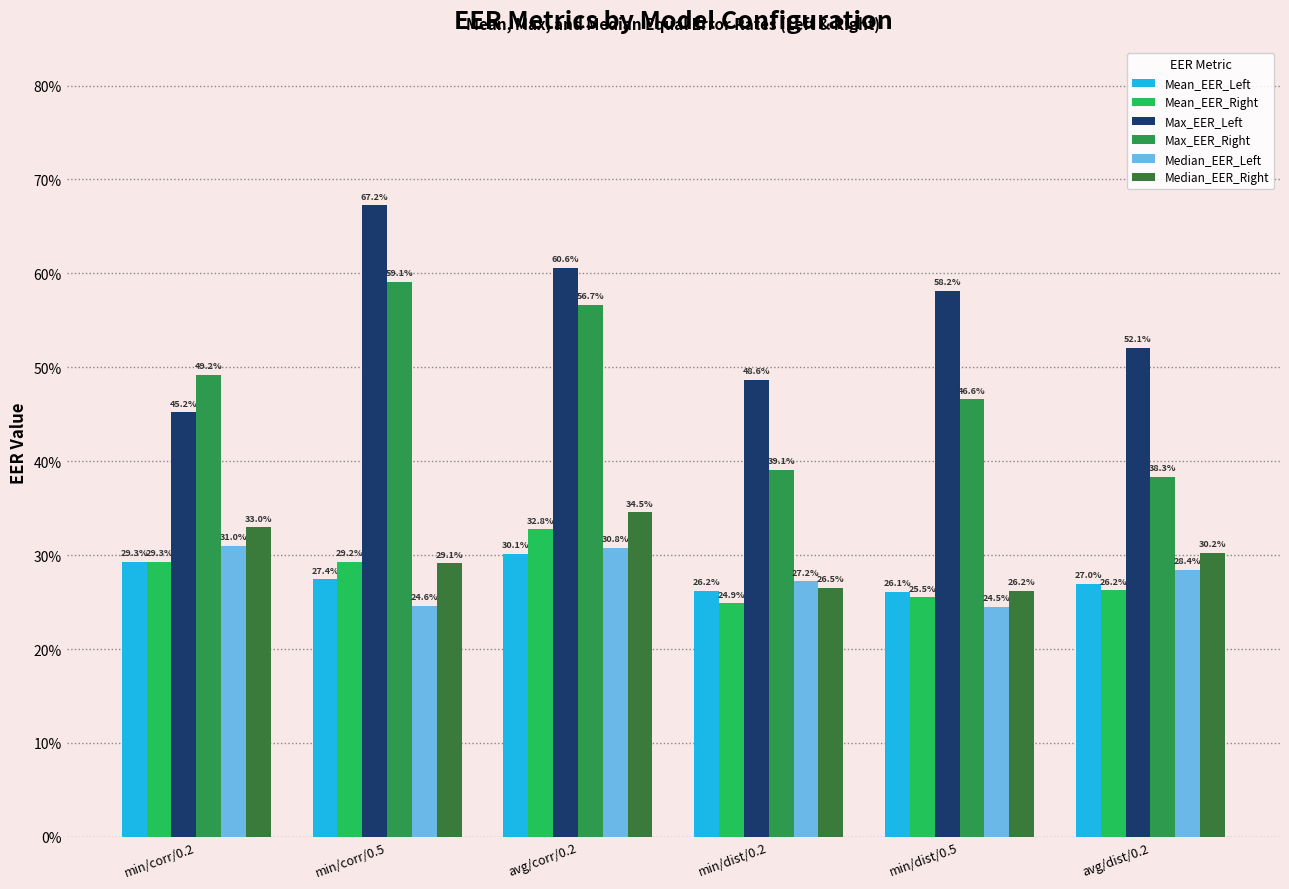

What is the label of the 3rd bar from the right?

min/dist/0.2